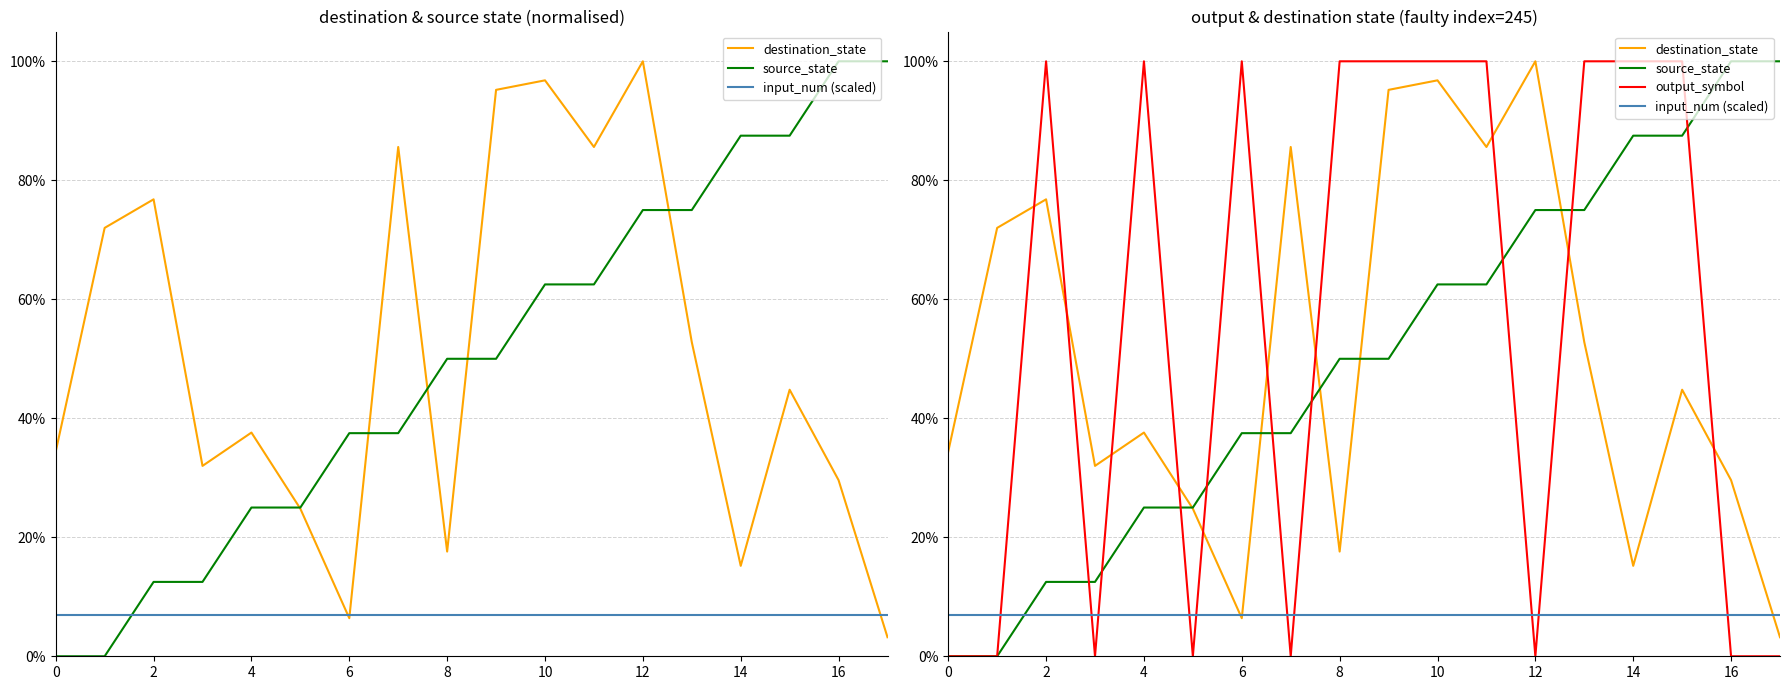

After their last crossing, which series has the higher values: destination_state or input_num (scaled)?

input_num (scaled)